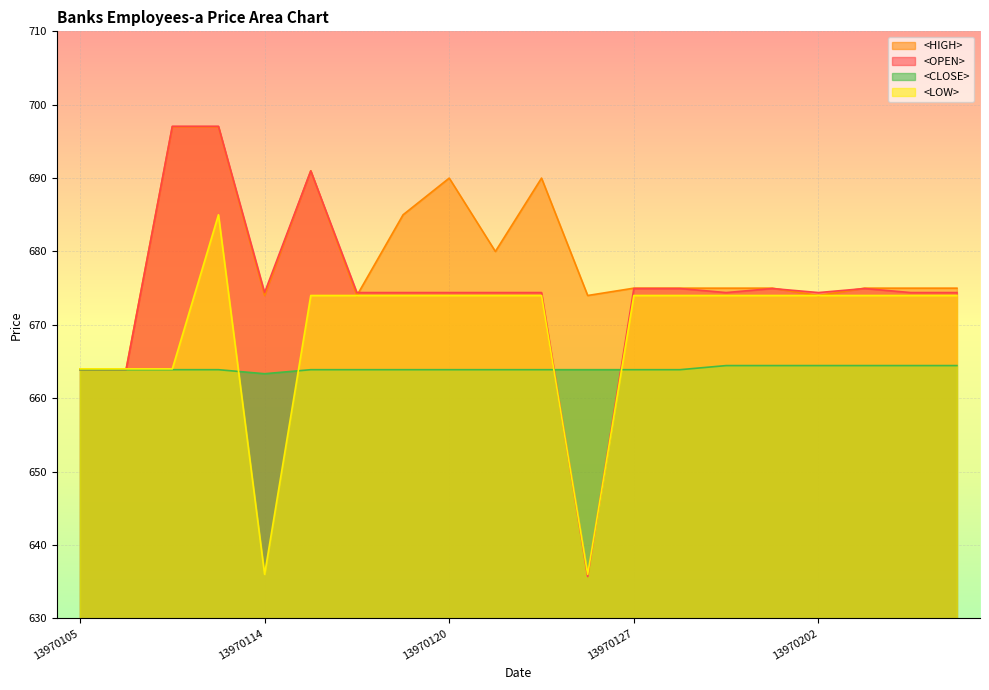

Between 13970128 and 13970205, which series saw the biggest shift?

<CLOSE>